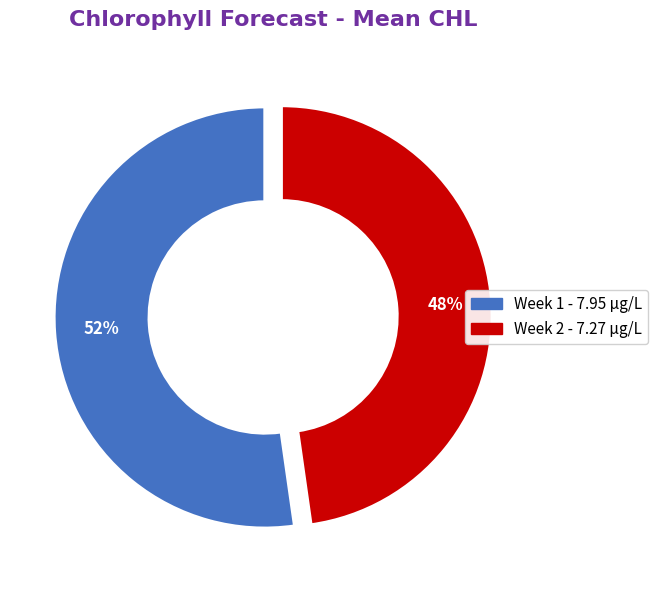

Combined, do Week 2 and Week 1 account for over 50%?

Yes